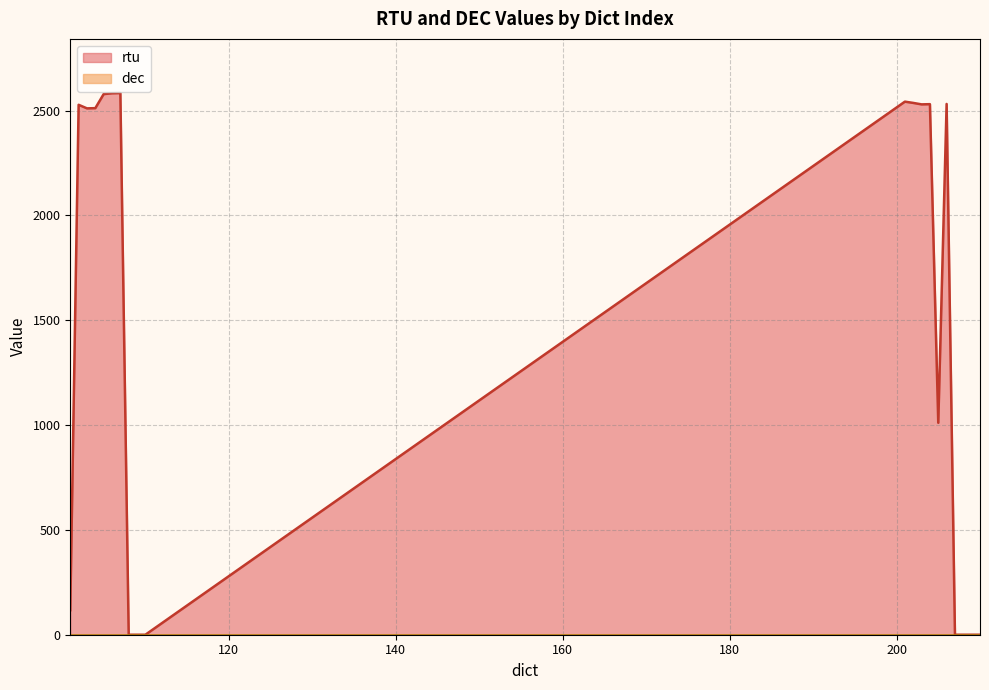

Is it true that the value at 109 is 803?

False